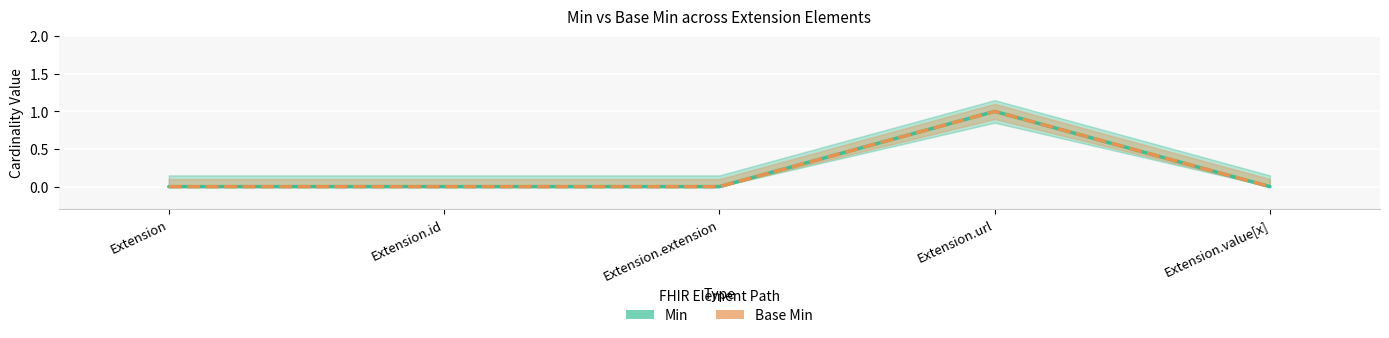

Does the chart display data point markers on the line(s)?

No